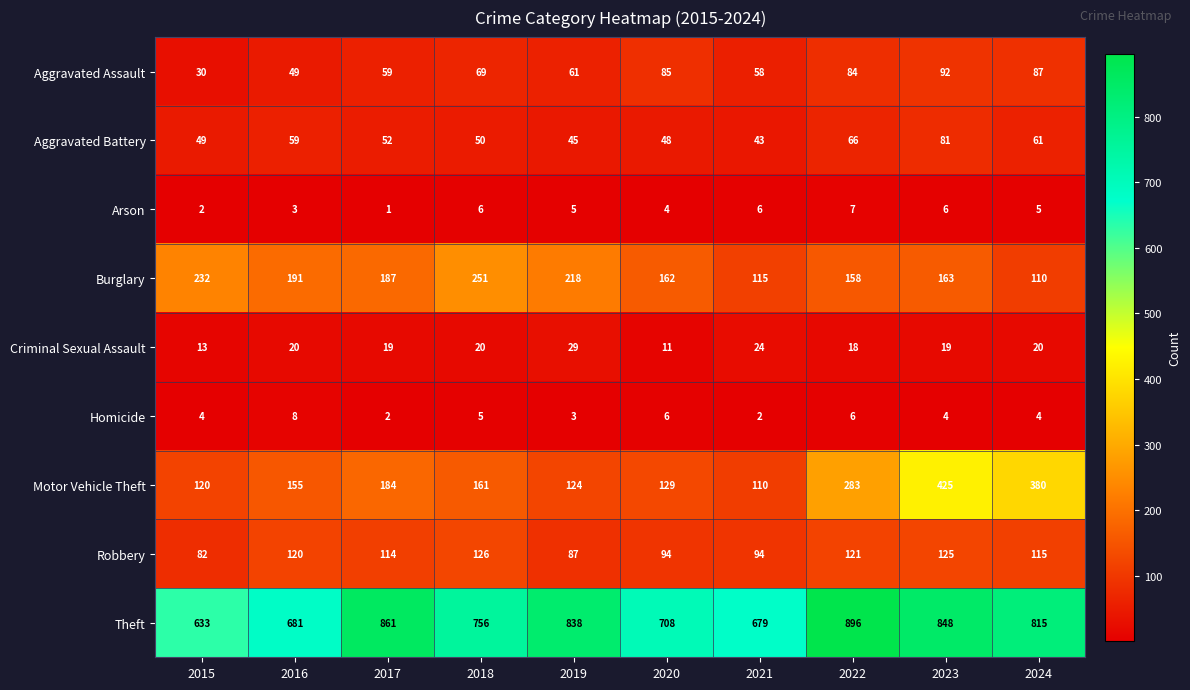

What is the spread (max minus min) of values at 2023?

844